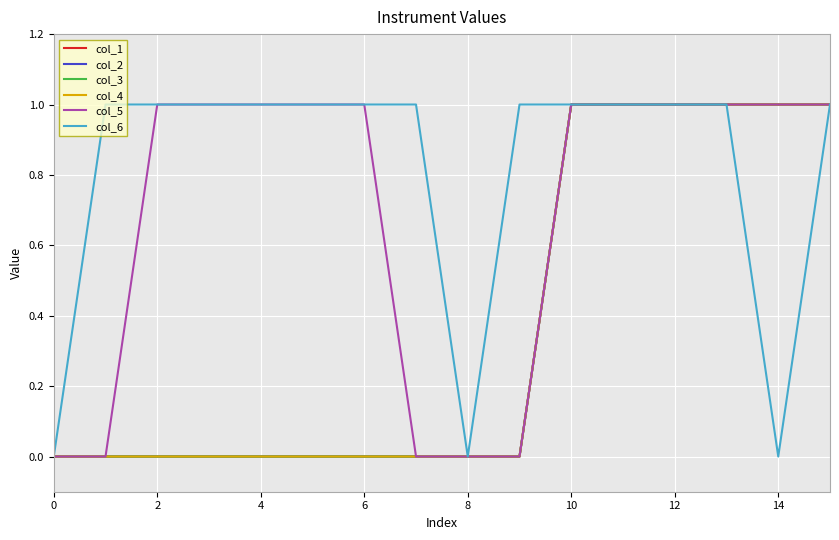

Does the chart display data point markers on the line(s)?

No